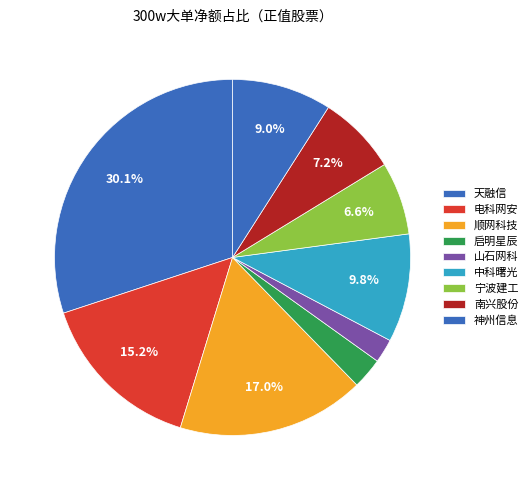

Combined, do 山石网科 and 南兴股份 account for over 50%?

No